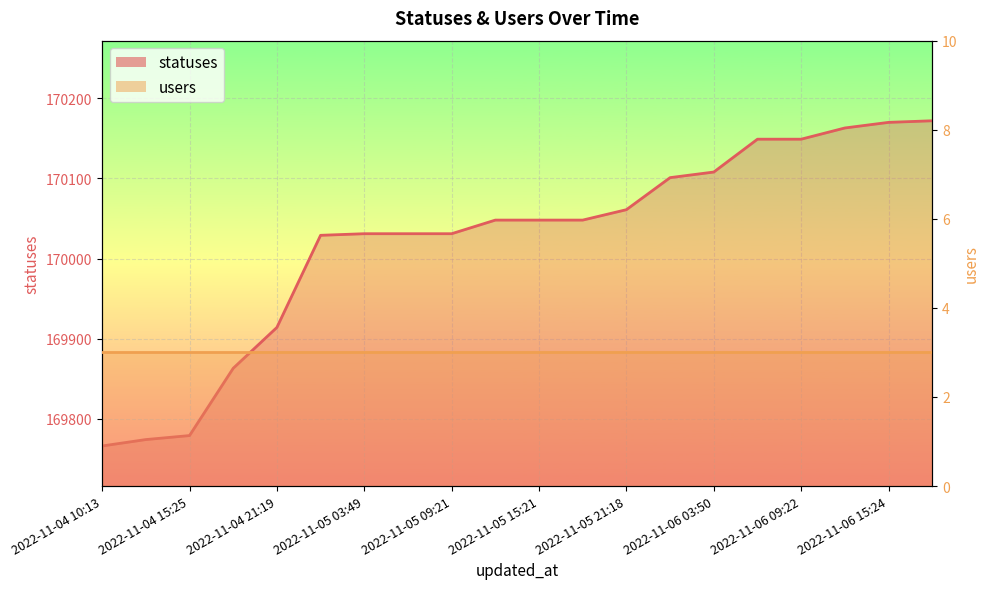

List the labels in order of value, largest first.

2022-11-06 18:26, 2022-11-06 15:24, 2022-11-06 12:40, 2022-11-06 06:27, 2022-11-06 09:22, 2022-11-06 03:50, 2022-11-06 02:06, 2022-11-05 21:18, 2022-11-05 12:38, 2022-11-05 15:21, 2022-11-05 18:26, 2022-11-05 03:49, 2022-11-05 06:27, 2022-11-05 09:21, 2022-11-05 02:03, 2022-11-04 21:19, 2022-11-04 18:28, 2022-11-04 15:25, 2022-11-04 13:09, 2022-11-04 10:13